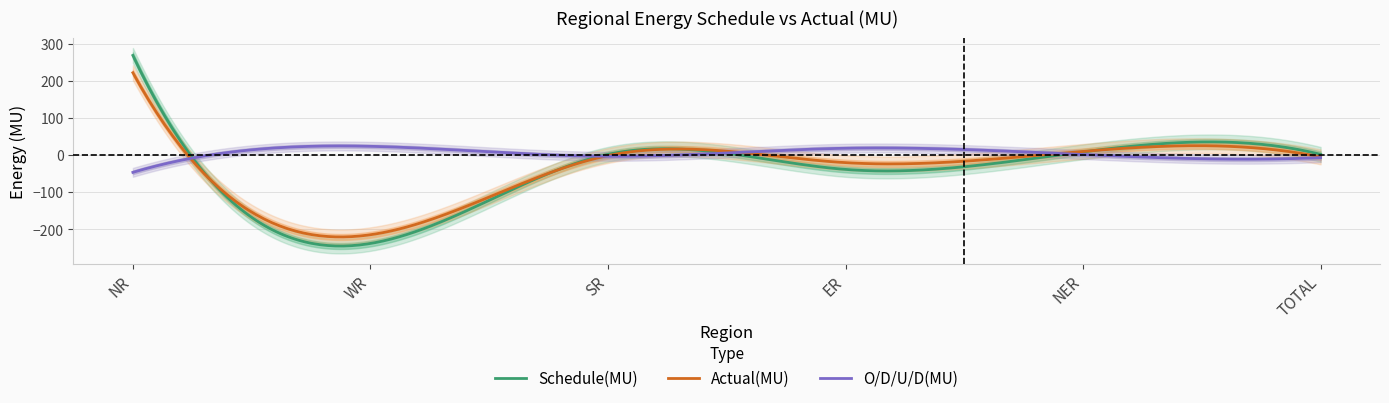

Where is Schedule(MU) nearest to the value 15?

NER